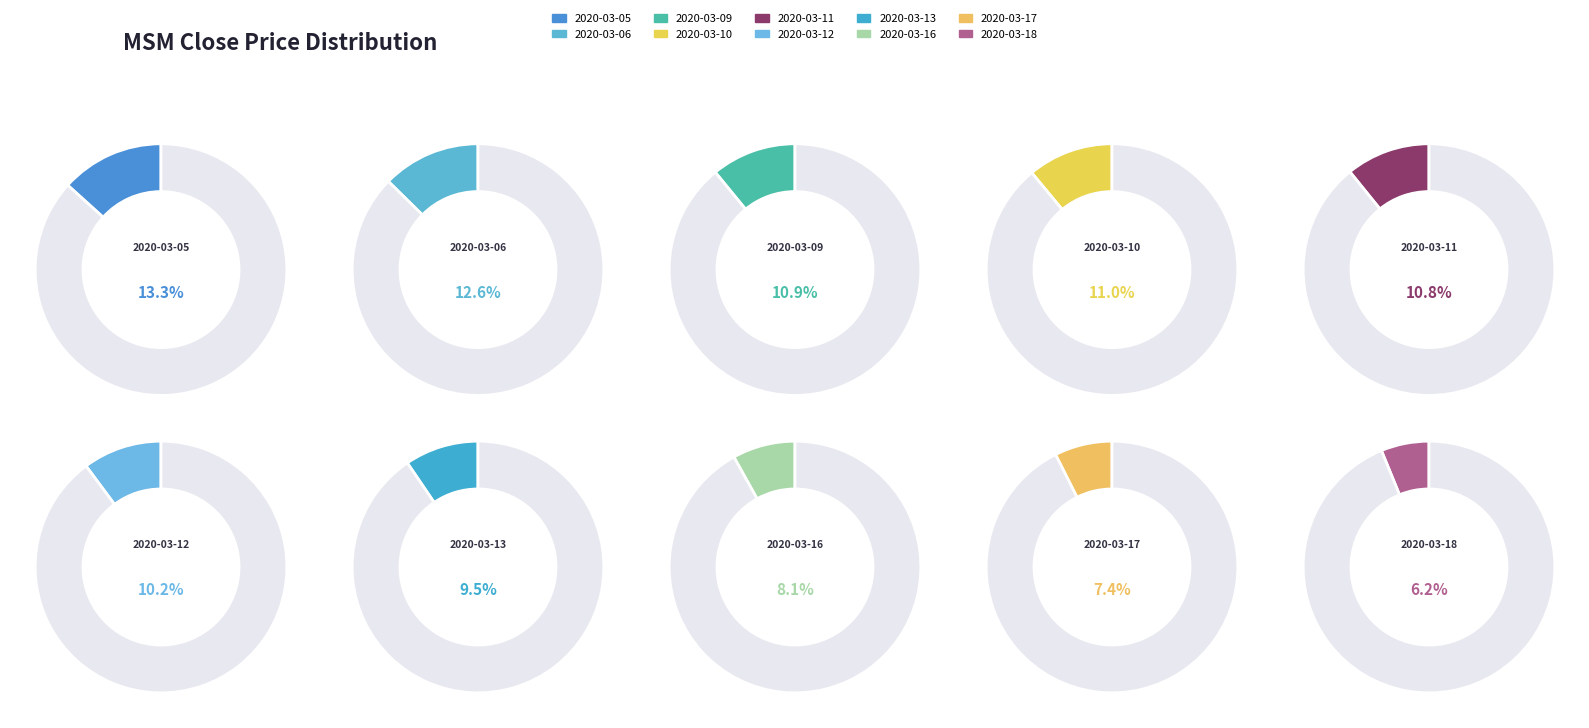

The 2020-03-11 slice represents 11% of the pie. True or false?

True